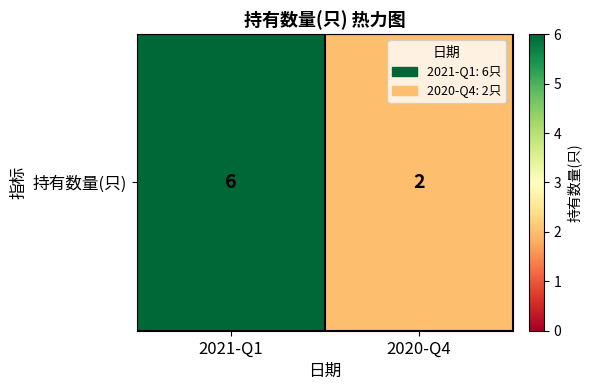

Between 2020-Q4 and 2021-Q1, which is larger?

2021-Q1